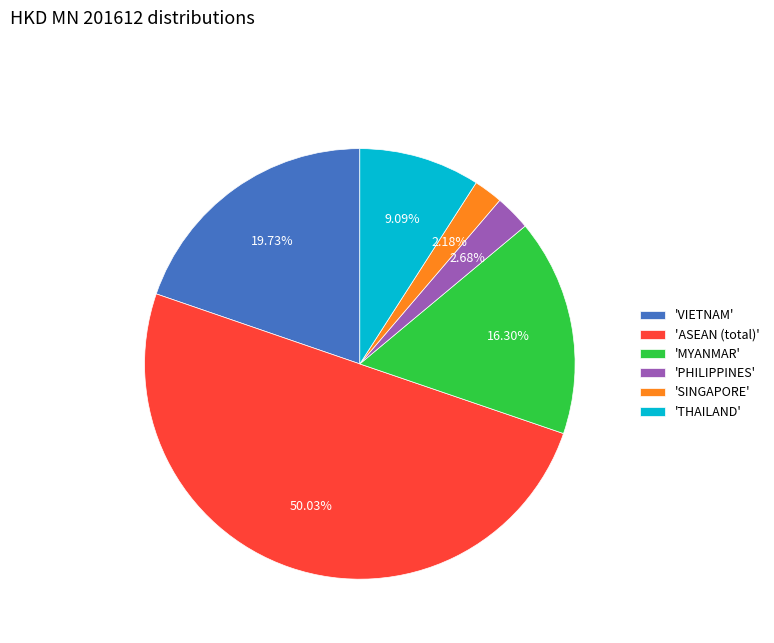

Which category accounts for the majority?

'ASEAN (total)'